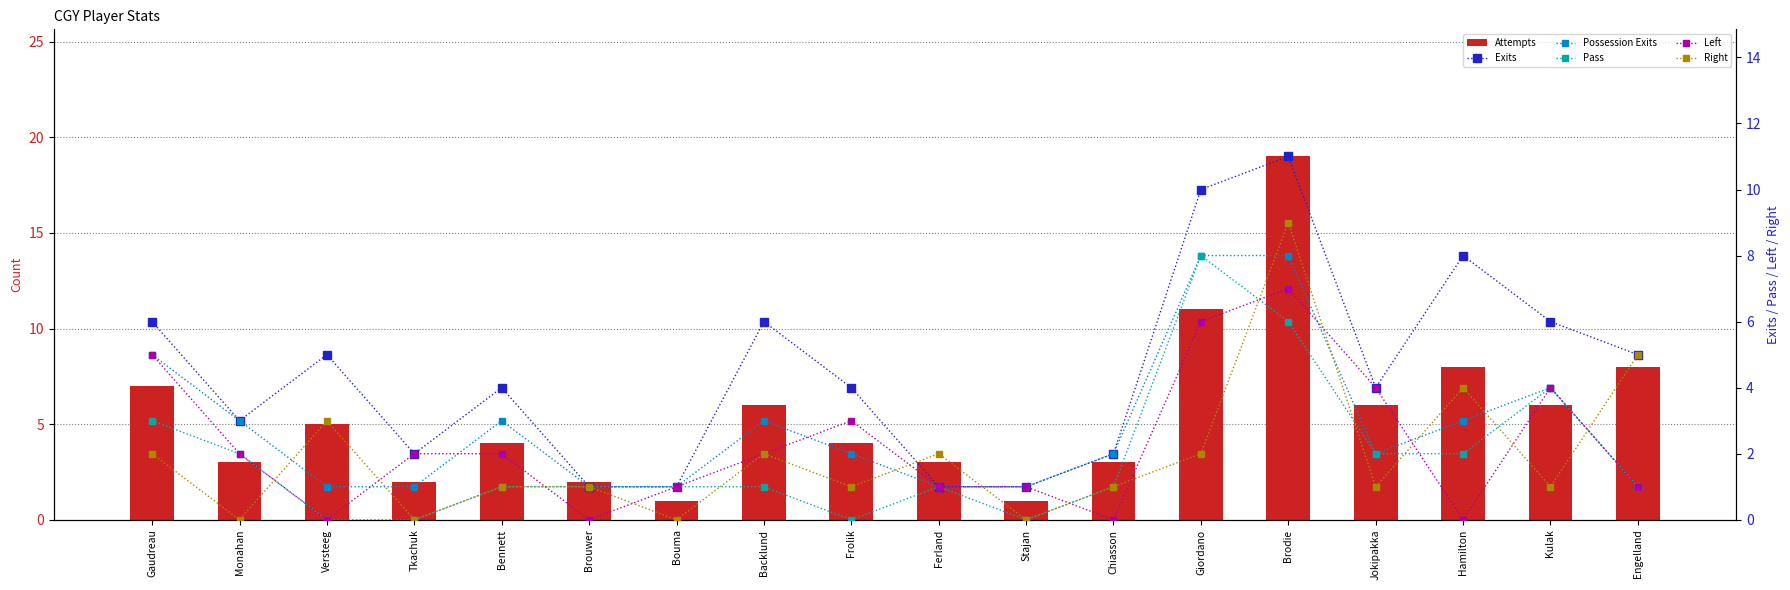

How many values in the Possession Exits series exceed 2?

8